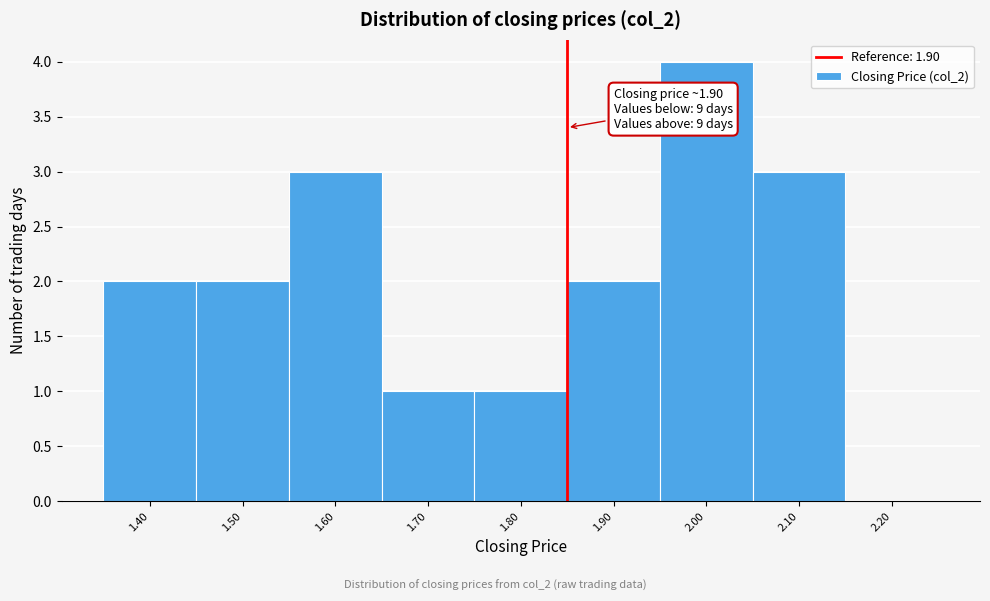

Reading right to left, transcribe all the data shown in this chart.

2.20=0	2.10=3	2.00=4	1.90=2	1.80=1	1.70=1	1.60=3	1.50=2	1.40=2